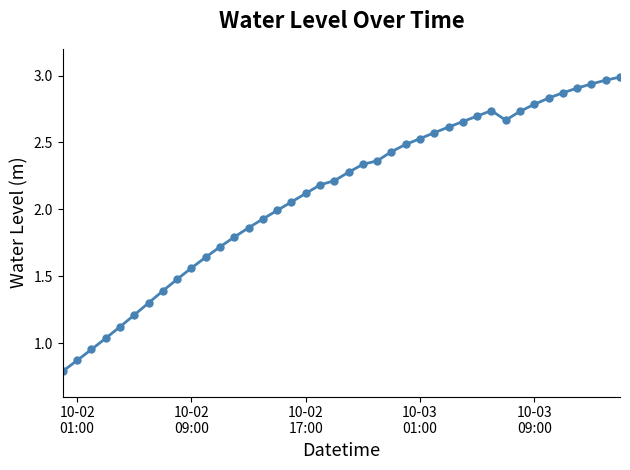

True or false: the data has more than 0 interior local peaks.

True